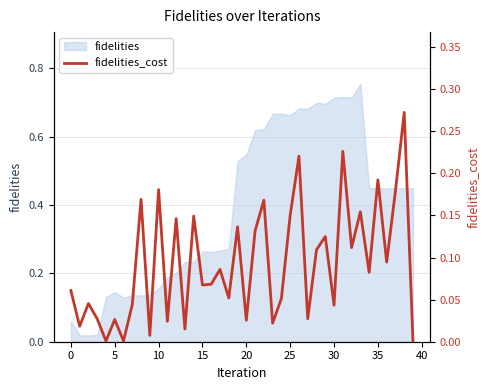

Is it true that the value at 30 is 0.0?

False